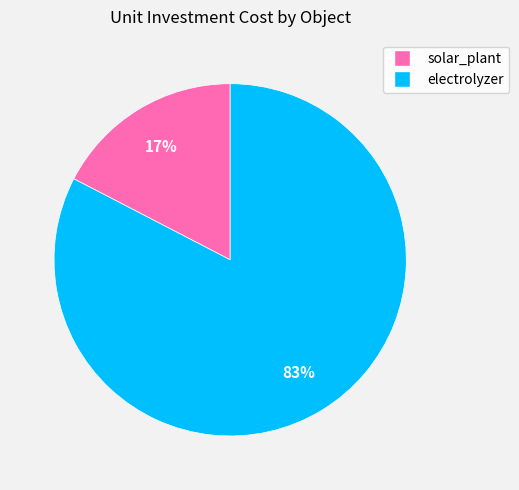

Between electrolyzer and solar_plant, which is larger?

electrolyzer